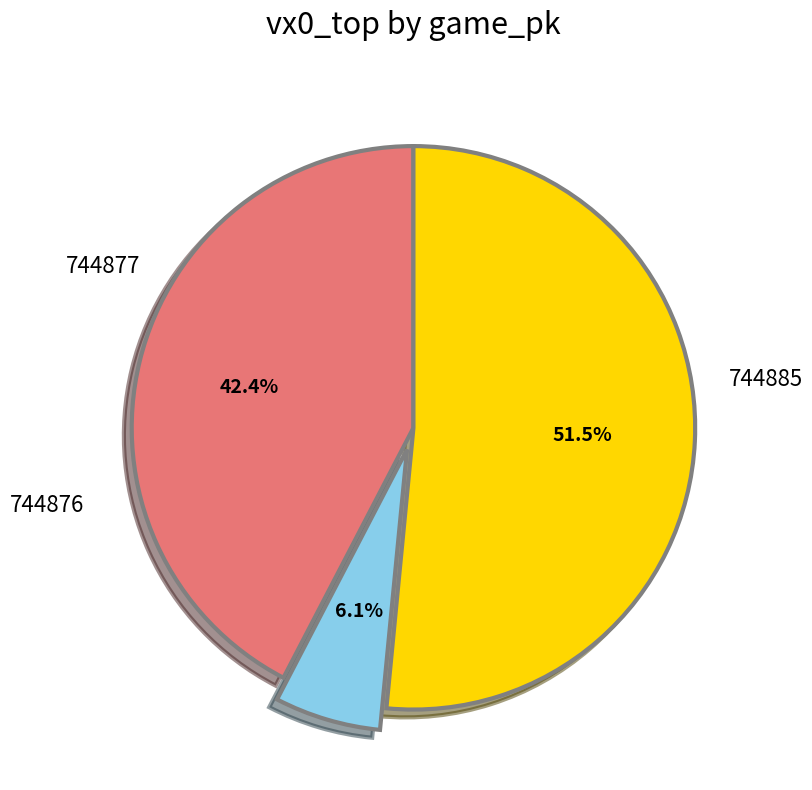

Does any single category account for the majority?

Yes